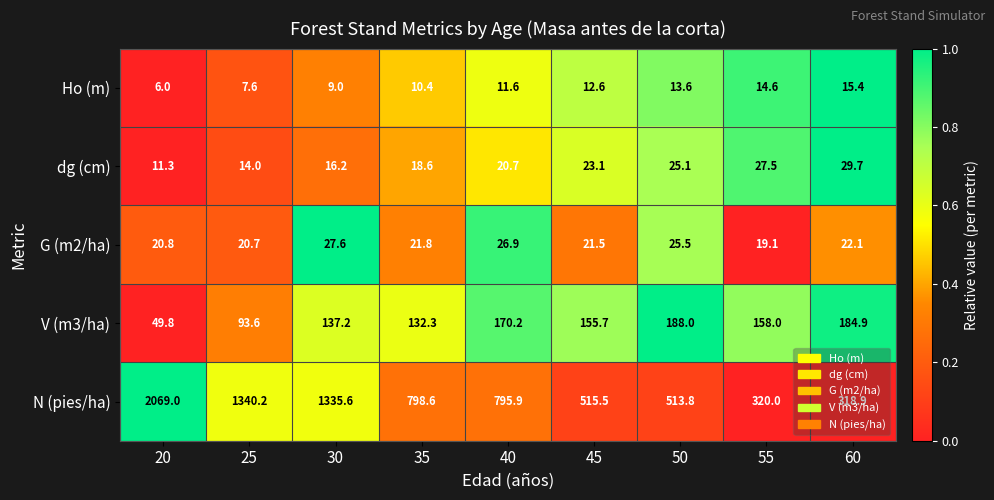

At which category is the sum across all series the highest?

20